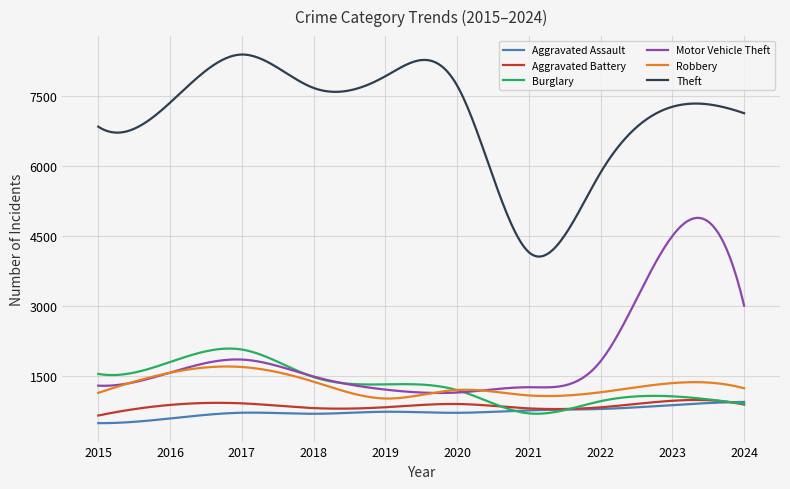

True or false: Theft and Aggravated Assault cross at least once.

False